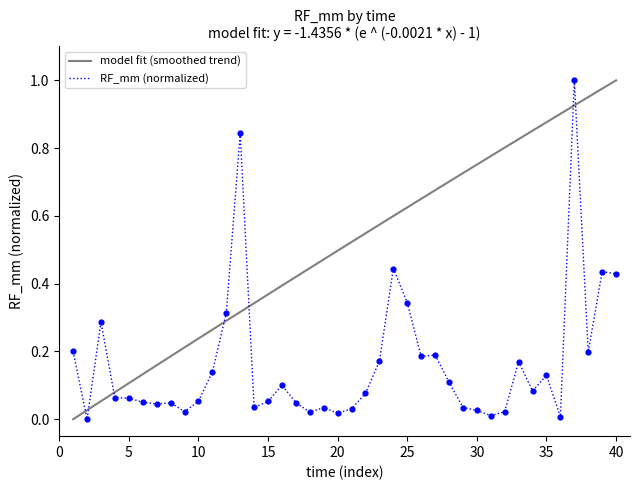

Which has a higher value, 30 or 39?

39